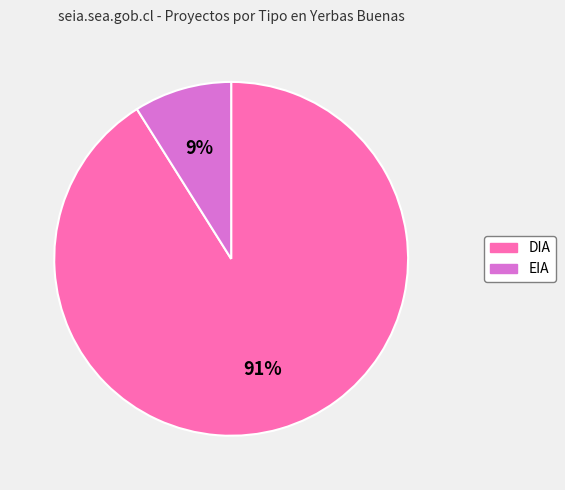

Between DIA and EIA, which is larger?

DIA